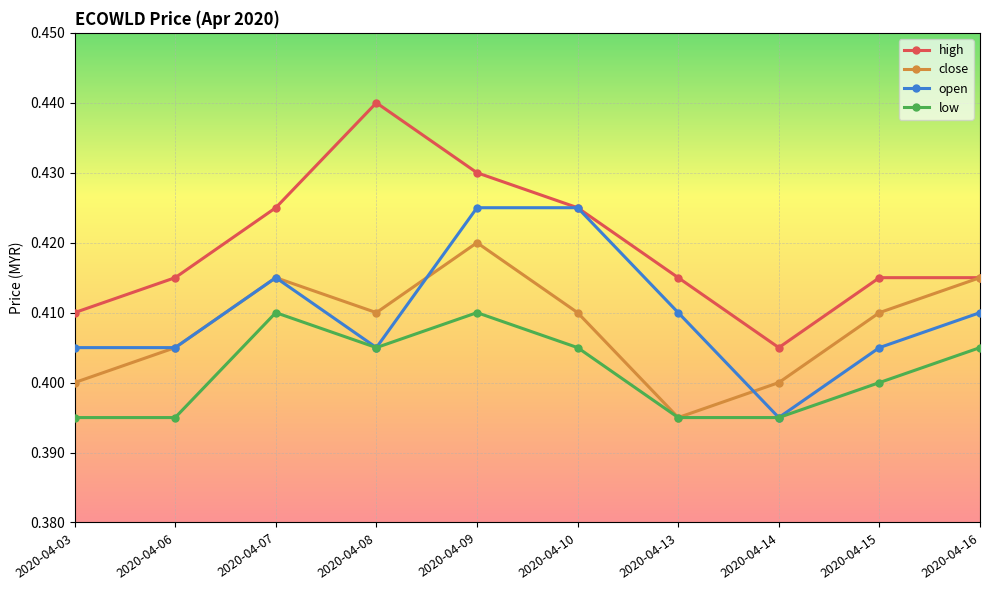

Does the chart display data point markers on the line(s)?

Yes